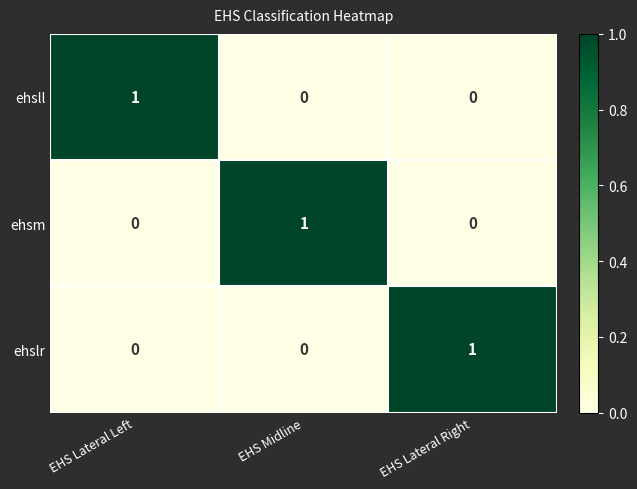

The value of ehsll at EHS Lateral Right is 1. True or false?

False